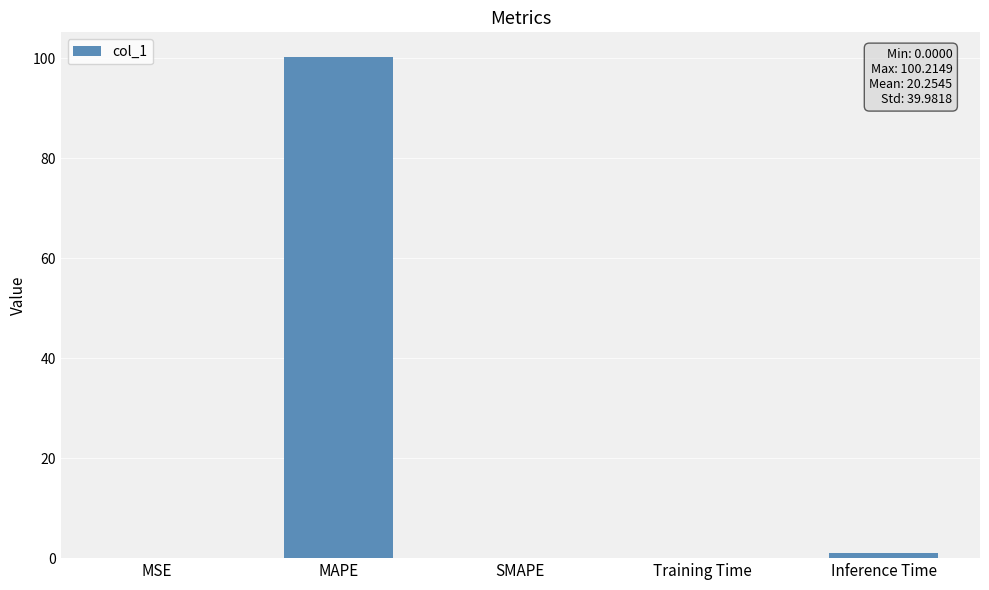

Between SMAPE and MAPE, which is larger?

MAPE